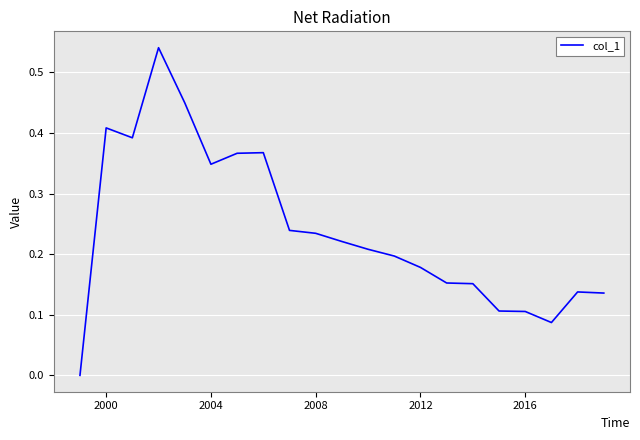

True or false: the data shows 0.4 at 2008.

False